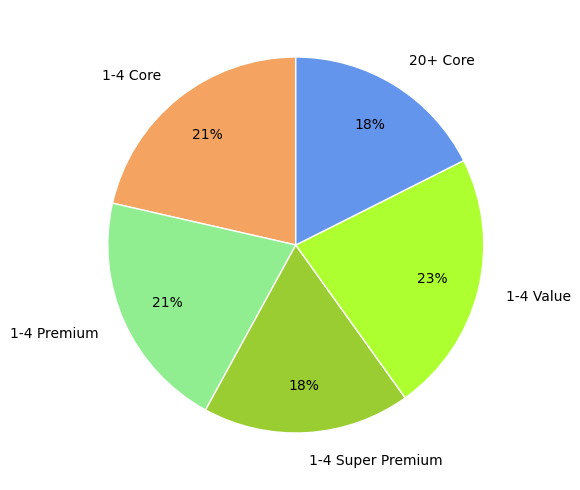

Which slice is the largest?

1-4 Value